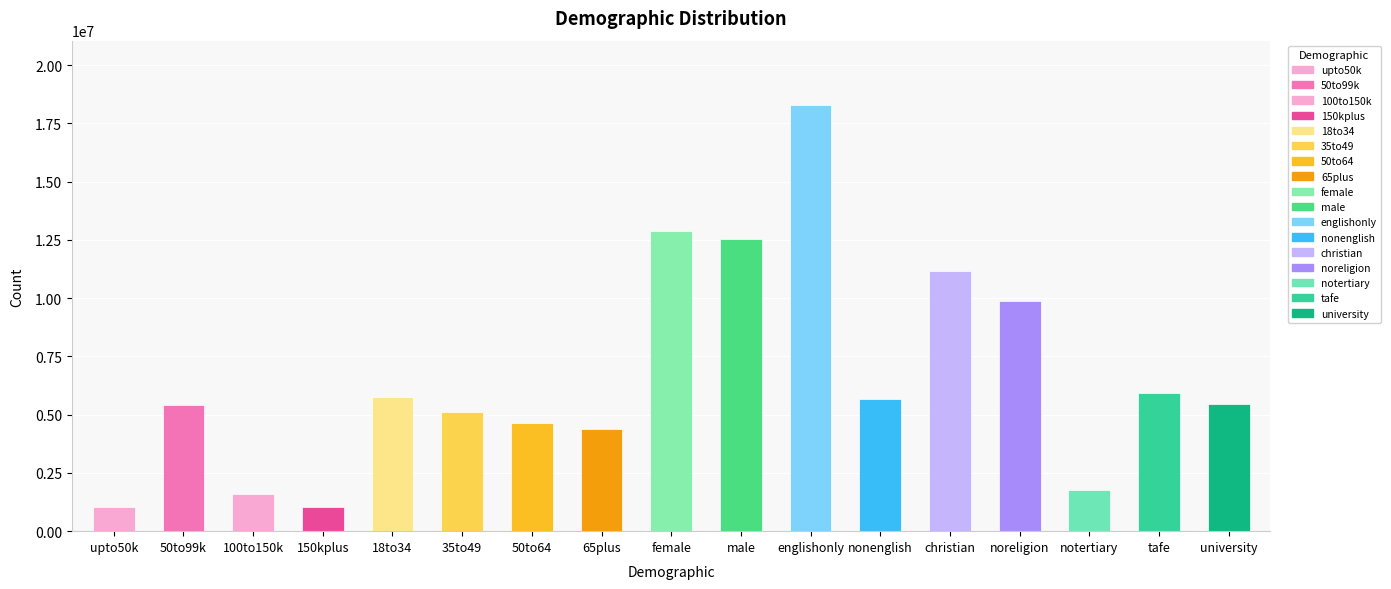

What is the smallest value displayed?

1029076